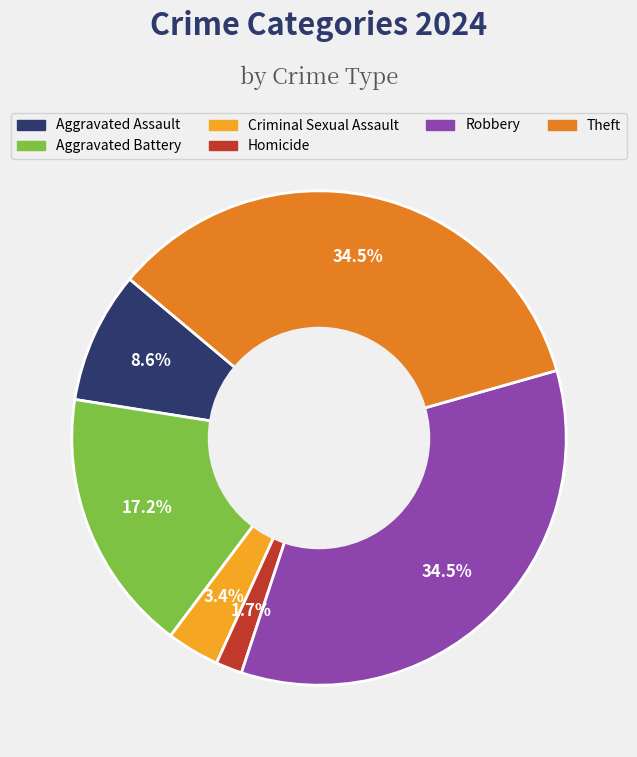

Is Aggravated Battery the majority of the pie?

No